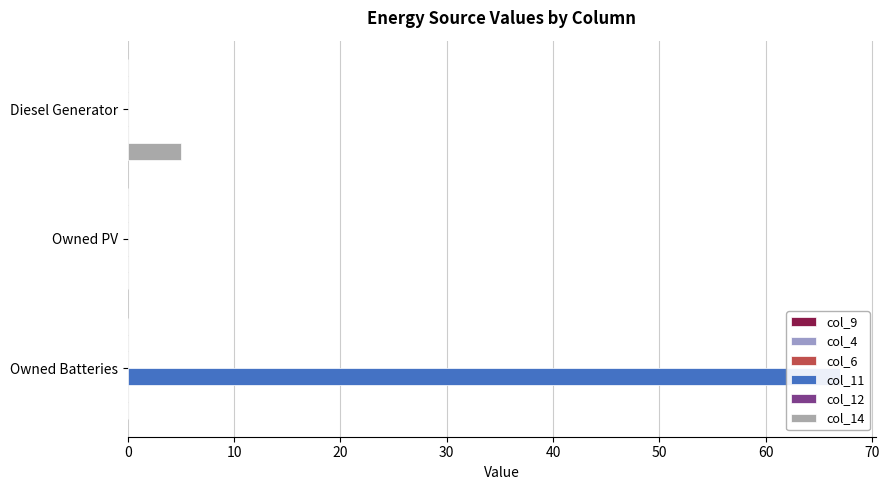

What is the value of the col_11 bar at the 3rd from the left?

67.0